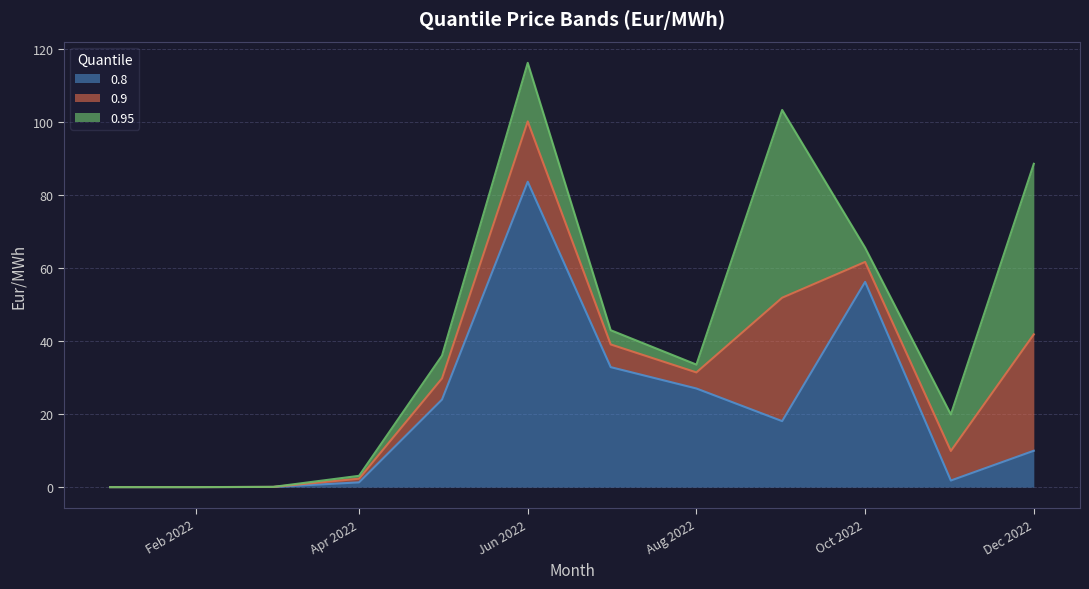

Is it true that 0.8 equals 27.0 at Aug 2022?

True